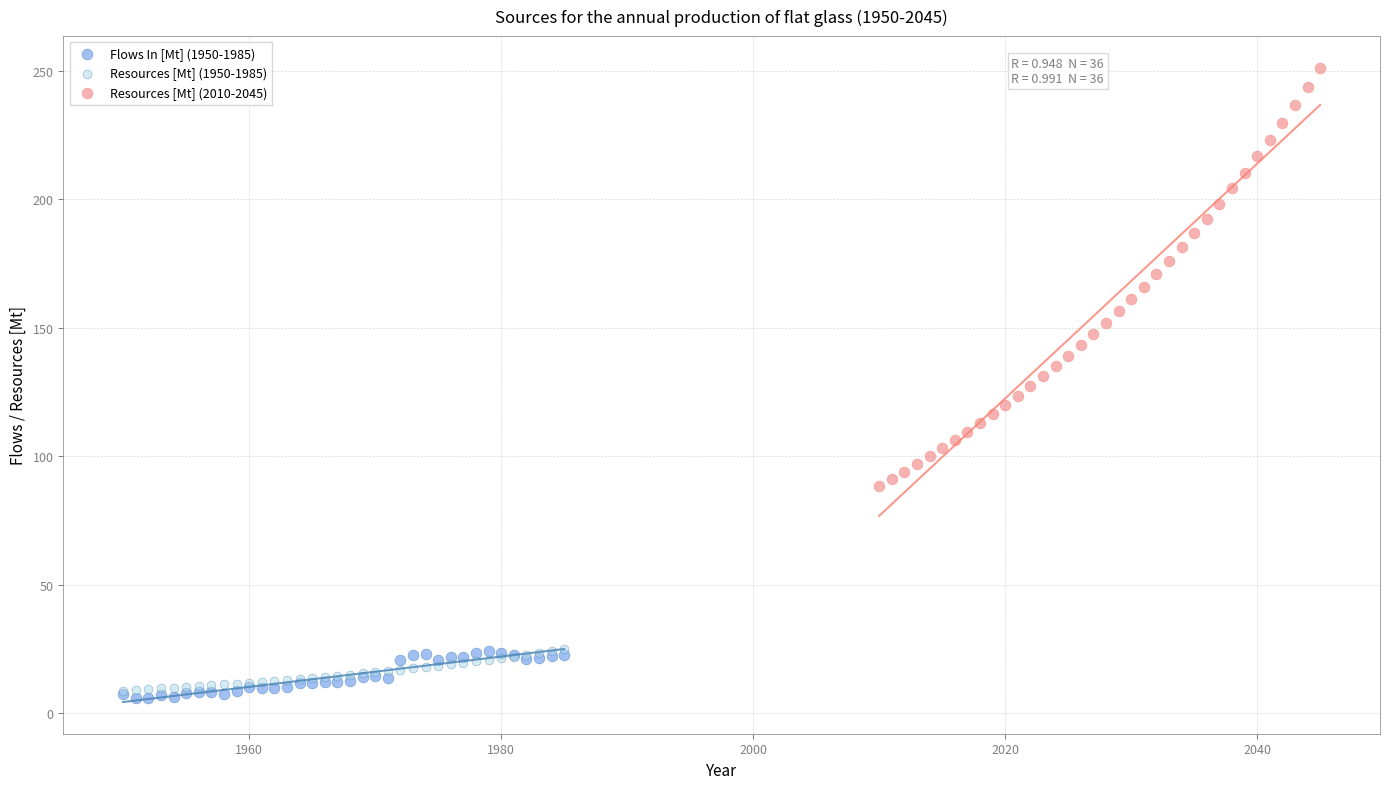

Which series has the widest spread of Y values?

Resources [Mt] (2010-2045)